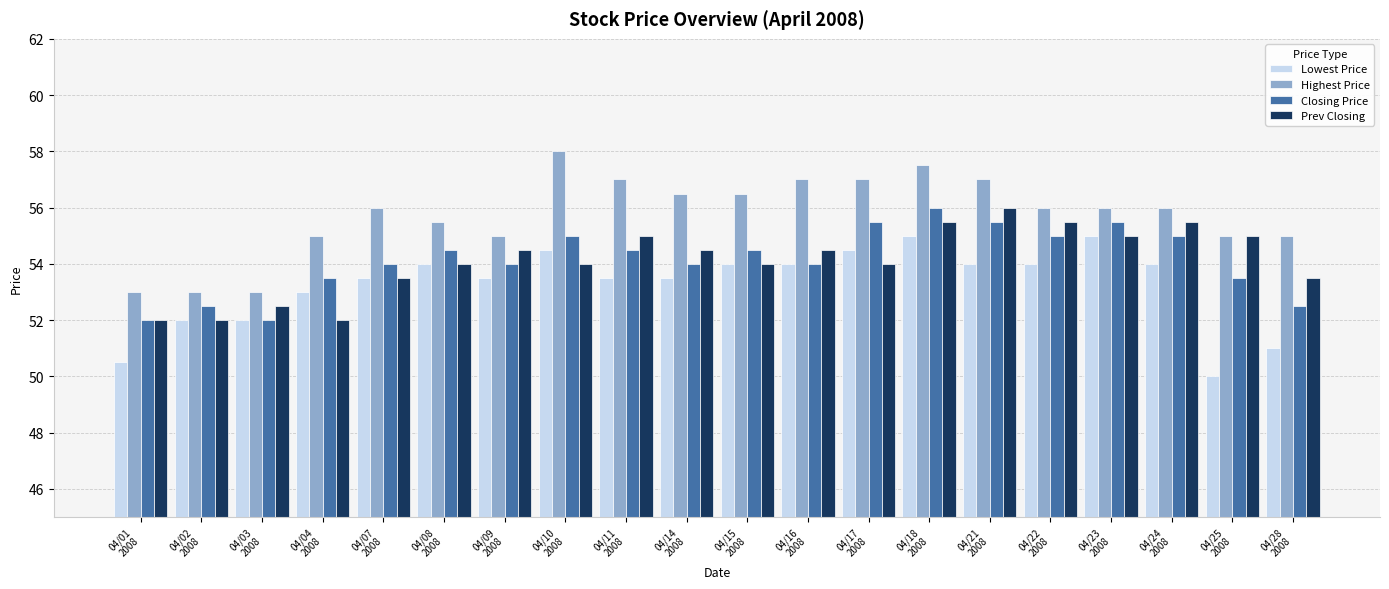

How many bars are there in total?

80